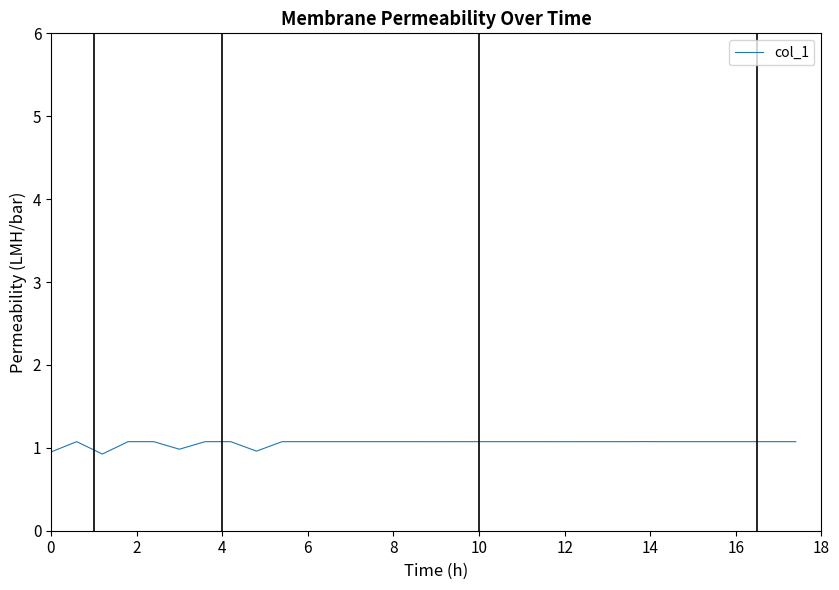

What is the minimum value shown in the chart?

0.9